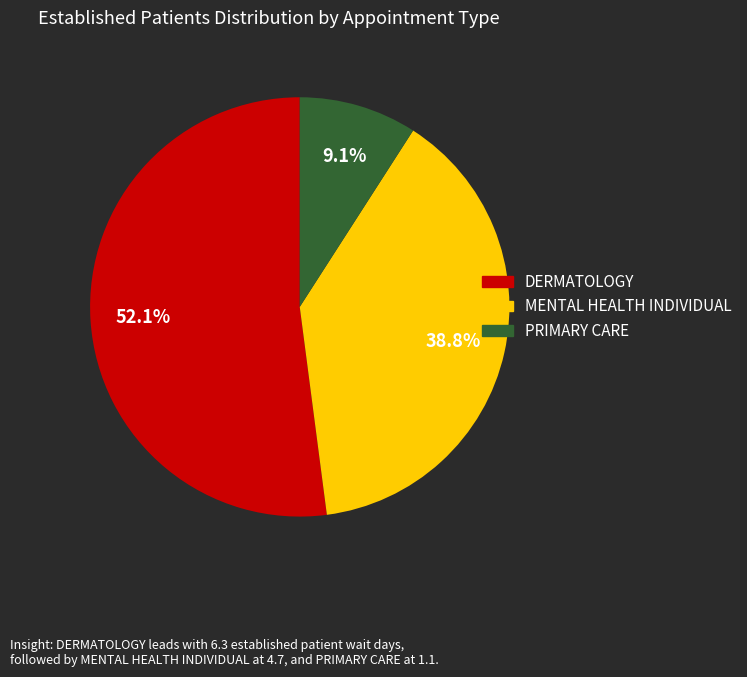

Does PRIMARY CARE account for over 50% of the chart?

No